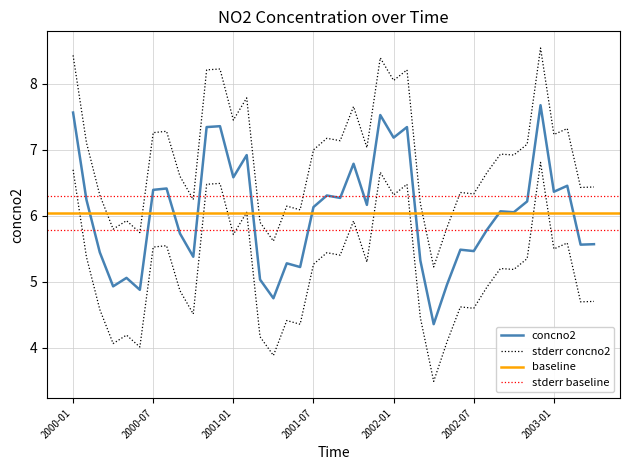

At which category does the chart reach its peak across all series?

2002-12